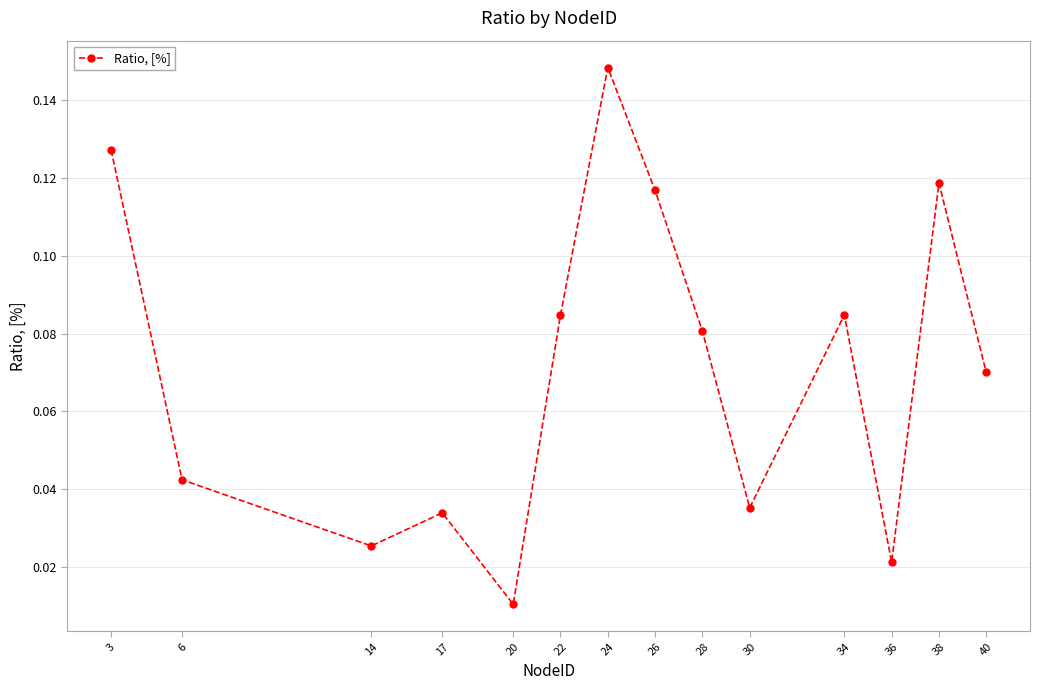

The value at 34 is 0.0. True or false?

False